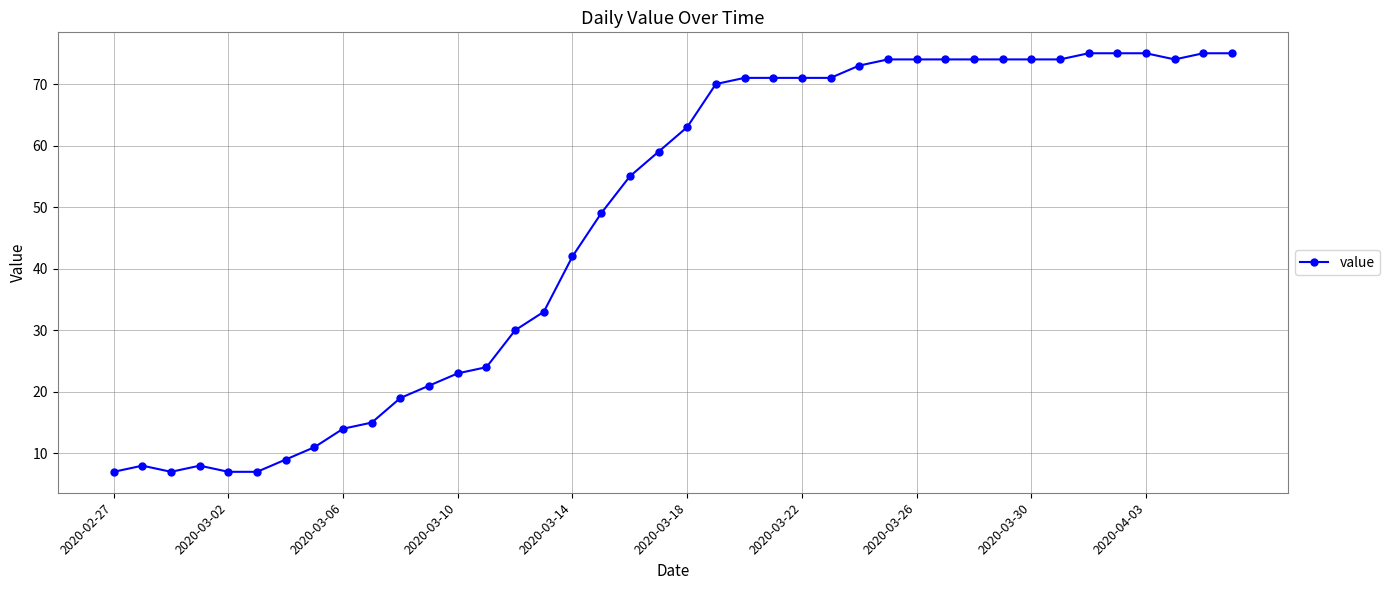

True or false: there are more than 0 points higher than both neighbors.

True